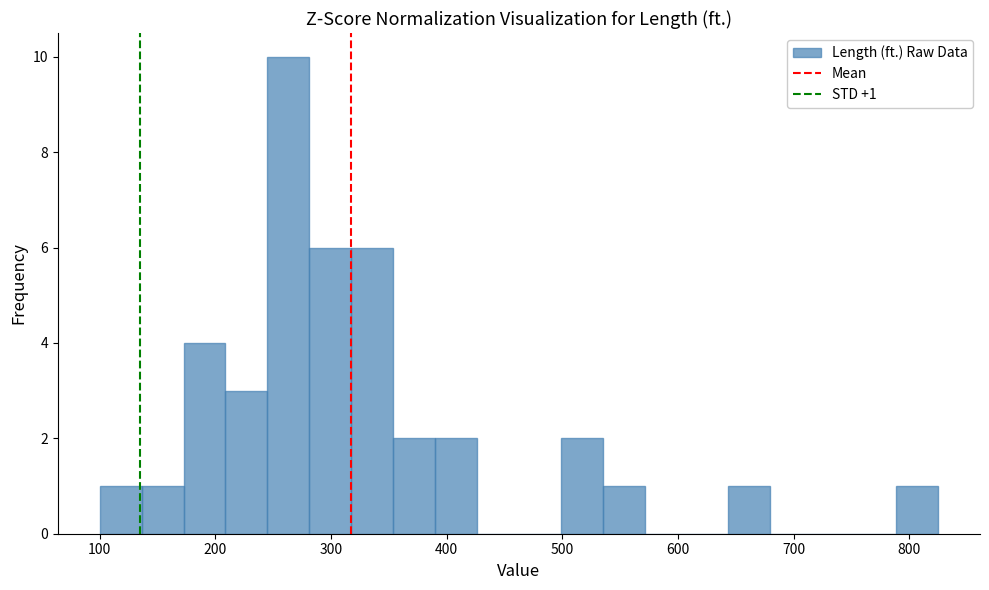

Read against the x-axis, roughly where is the centre of the tallest bar?

260